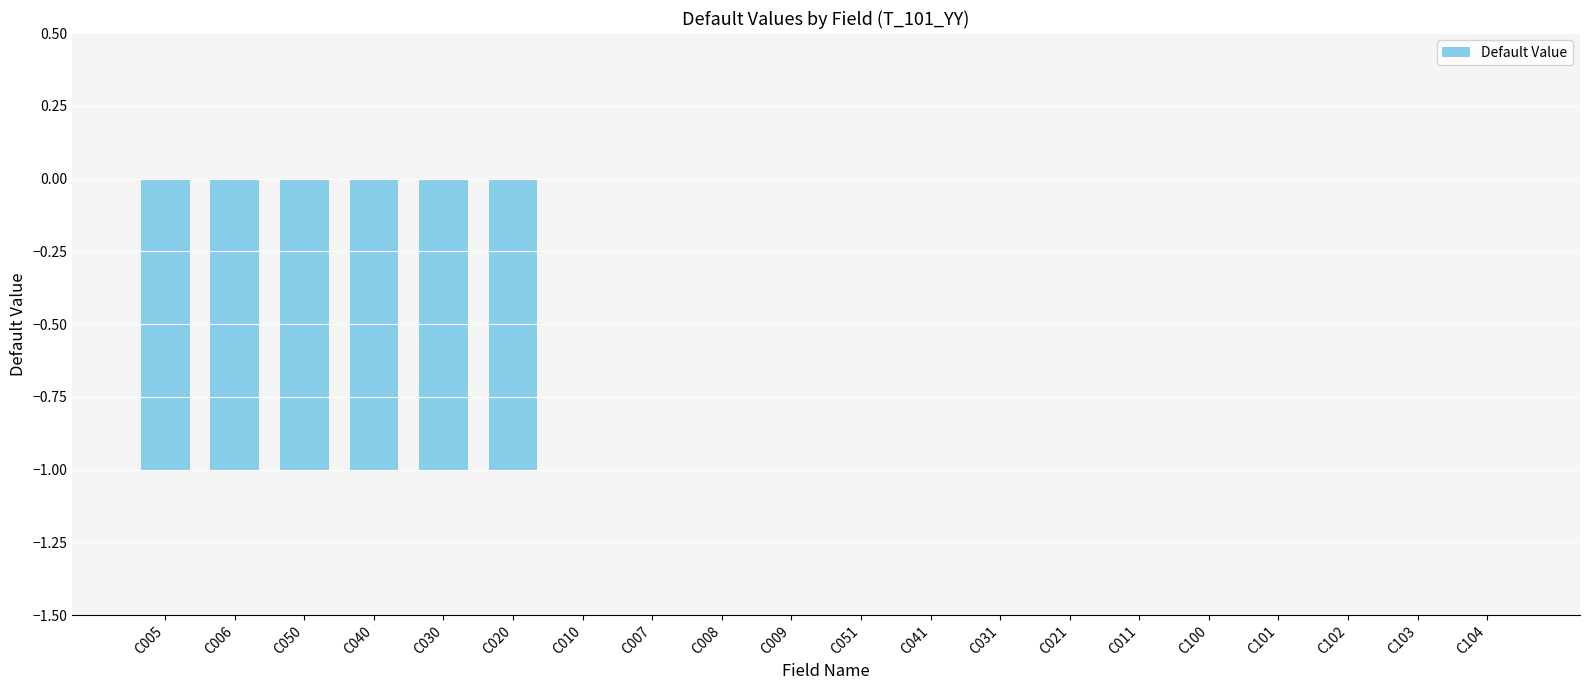

Reading left to right, list all the values displayed in this chart.

C005=-1	C006=-1	C050=-1	C040=-1	C030=-1	C020=-1	C010=0	C007=0	C008=0	C009=0	C051=0	C041=0	C031=0	C021=0	C011=0	C100=0	C101=0	C102=0	C103=0	C104=0